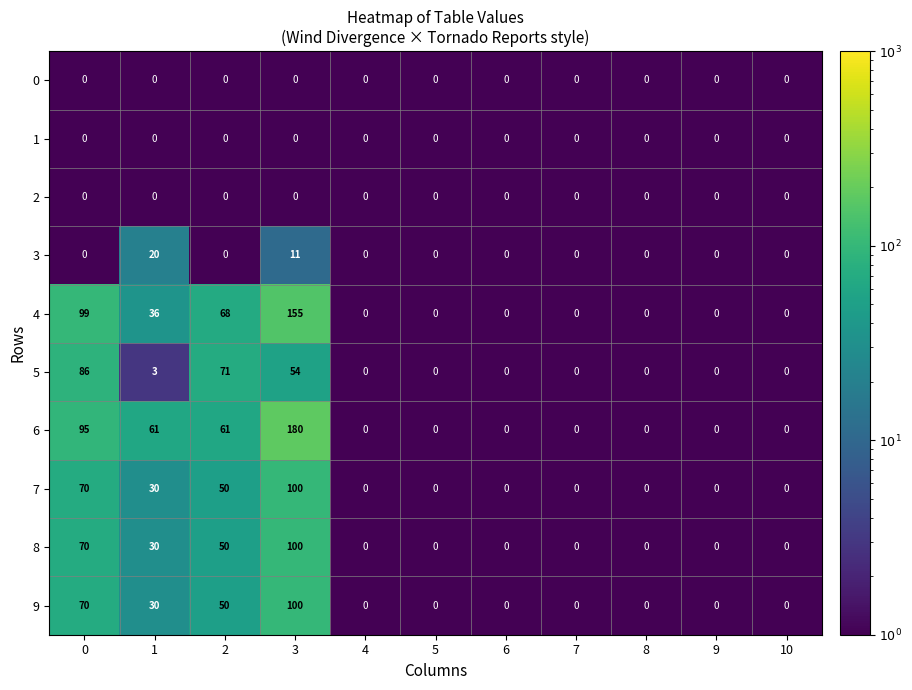

What is the smallest value displayed?

0